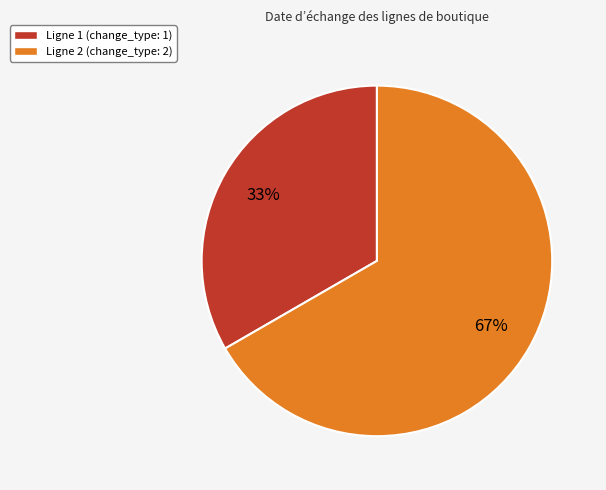

Is there a majority slice in this chart?

Yes